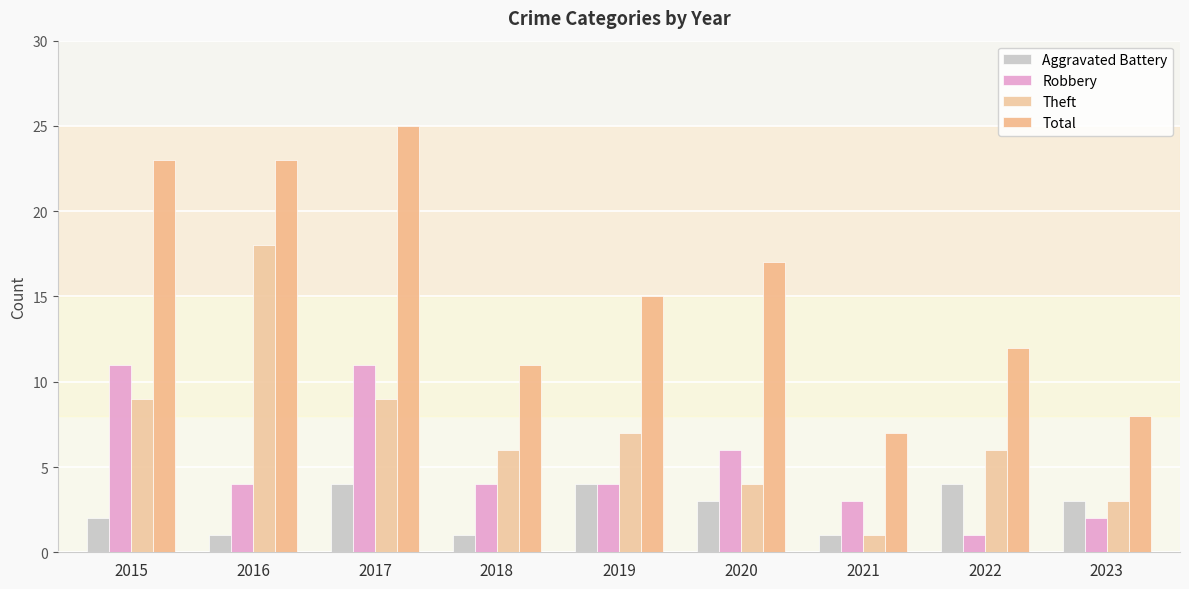

Reading left to right, extract all data points from this chart.

Aggravated Battery: 2	1	4	1	4	3	1	4	3
Robbery: 11	4	11	4	4	6	3	1	2
Theft: 9	18	9	6	7	4	1	6	3
Total: 23	23	25	11	15	17	7	12	8